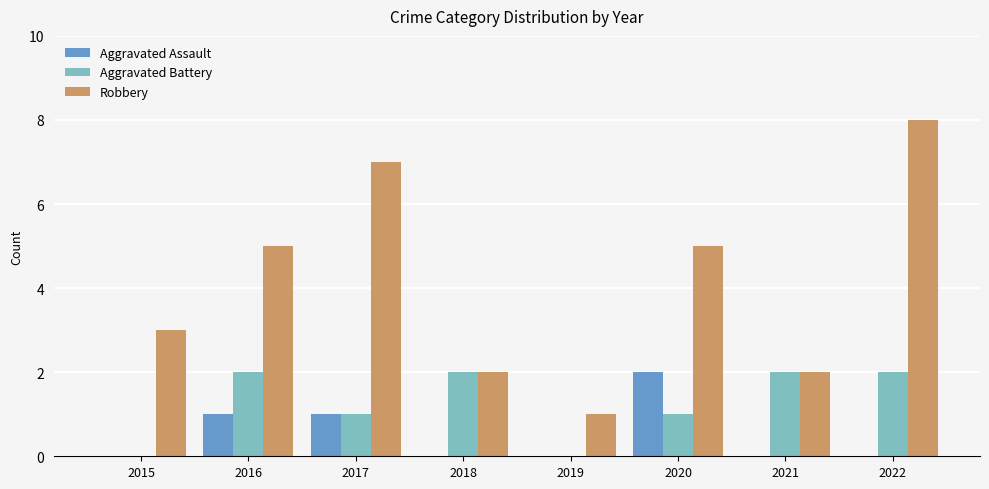

How many data points does each series have?

8